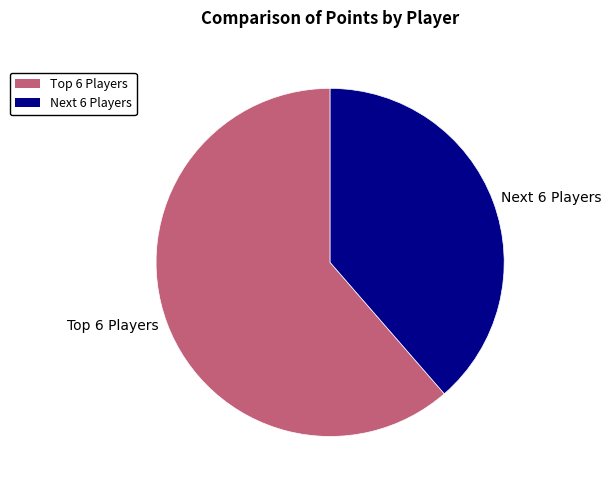

What is the smallest slice in the pie chart?

Next 6 Players